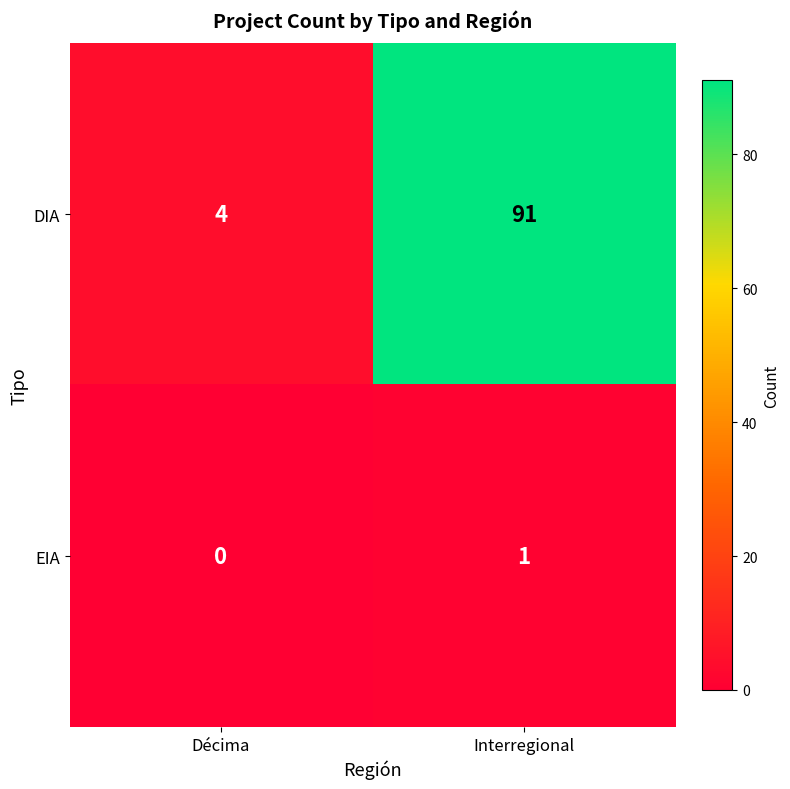

What is the difference between the highest and lowest values at Interregional?

90